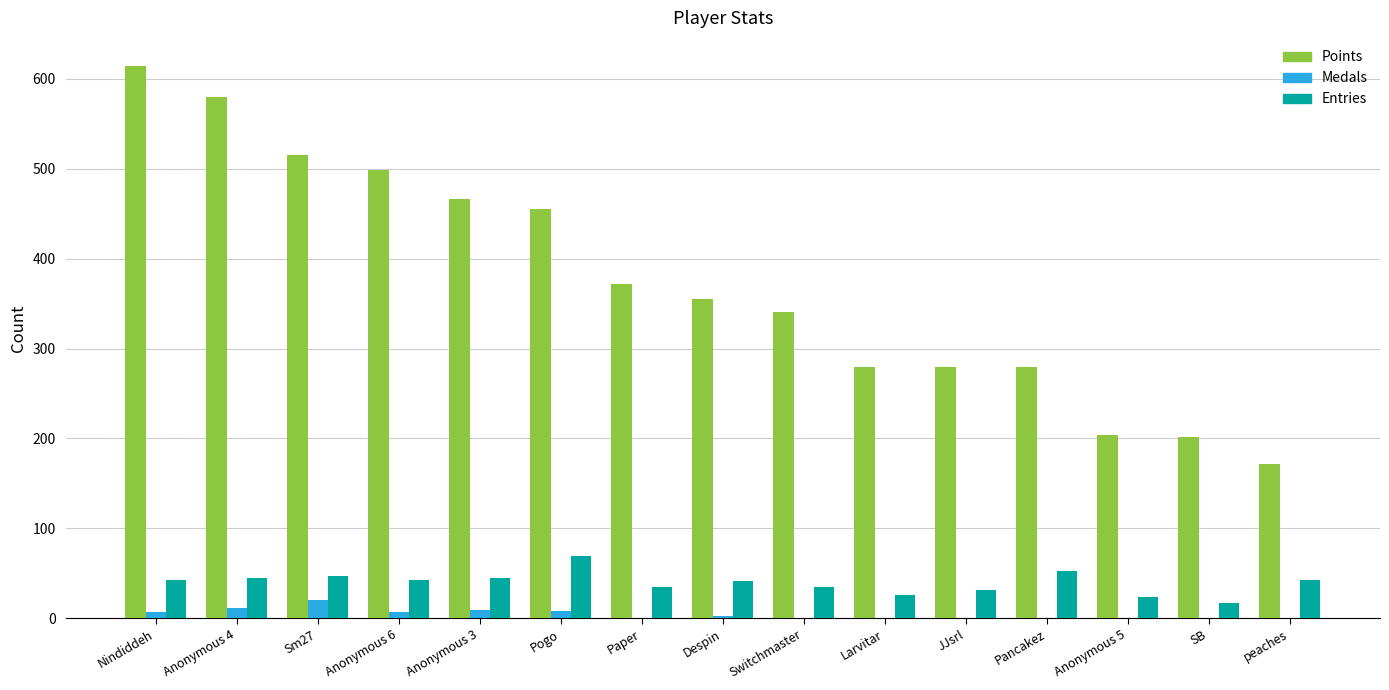

Is it true that Points equals 355 at Despin?

True